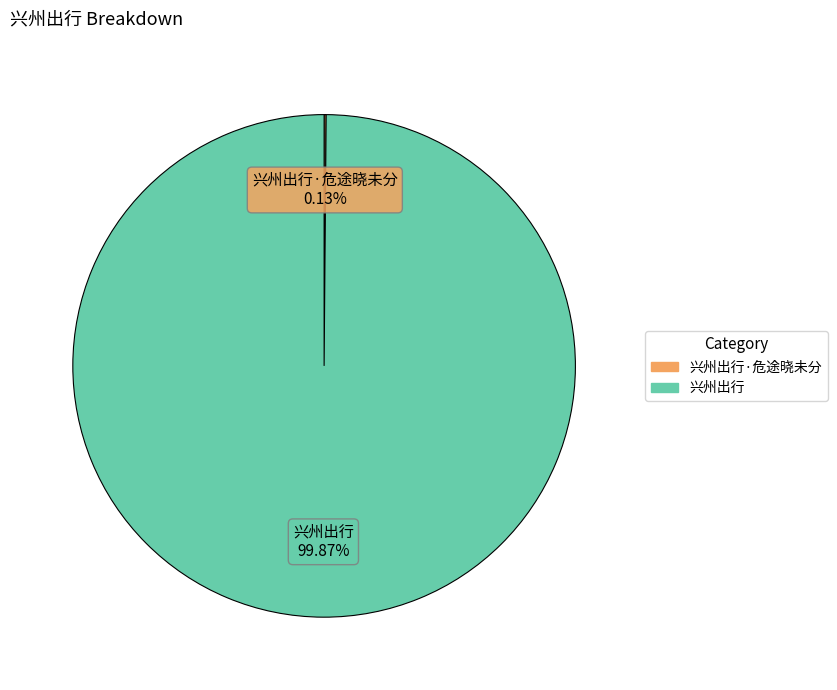

Is there any slice that represents more than half of the pie?

Yes